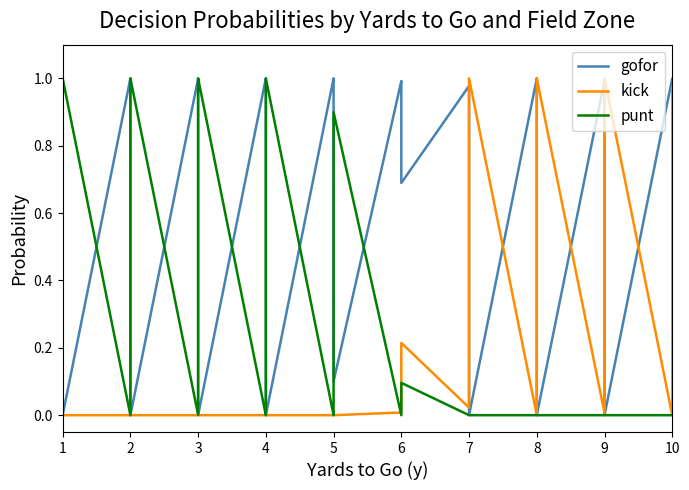

At how many categories does at least one series exceed 0?

40